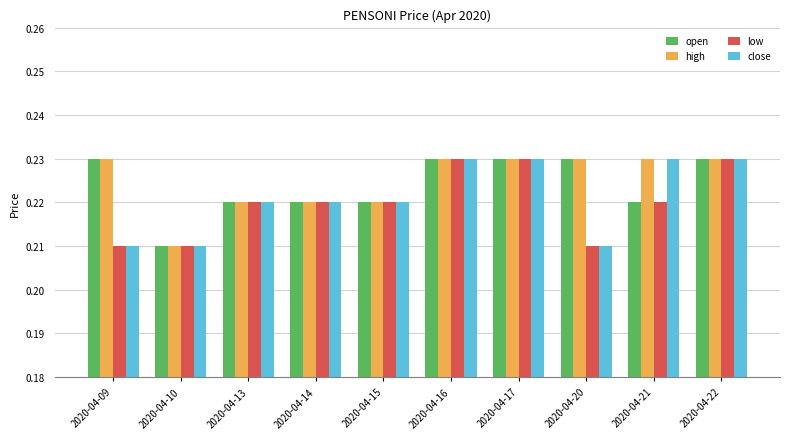

At which label does high reach its minimum?

2020-04-10